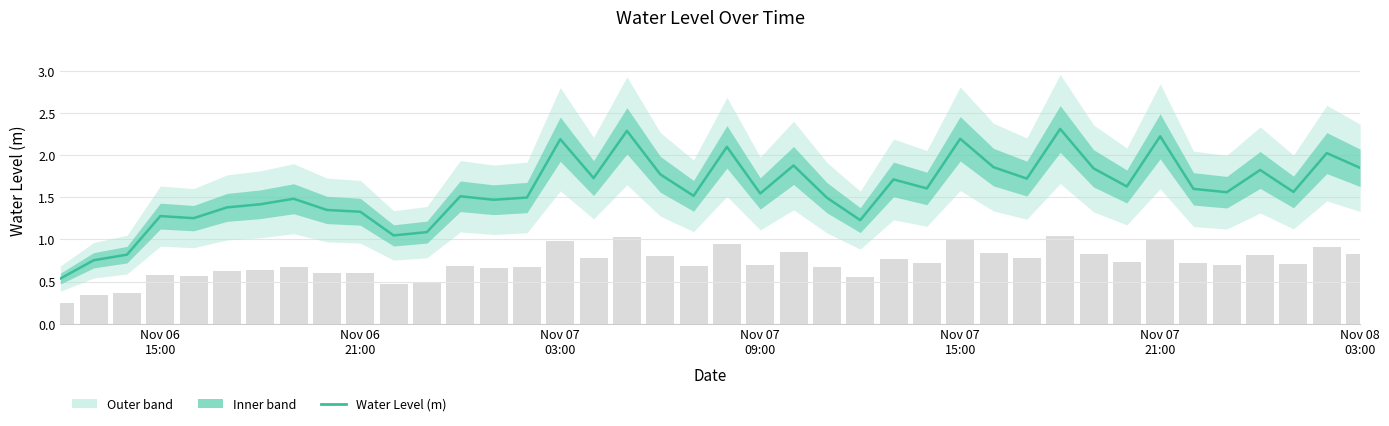

What is the sum of all values?

63.5